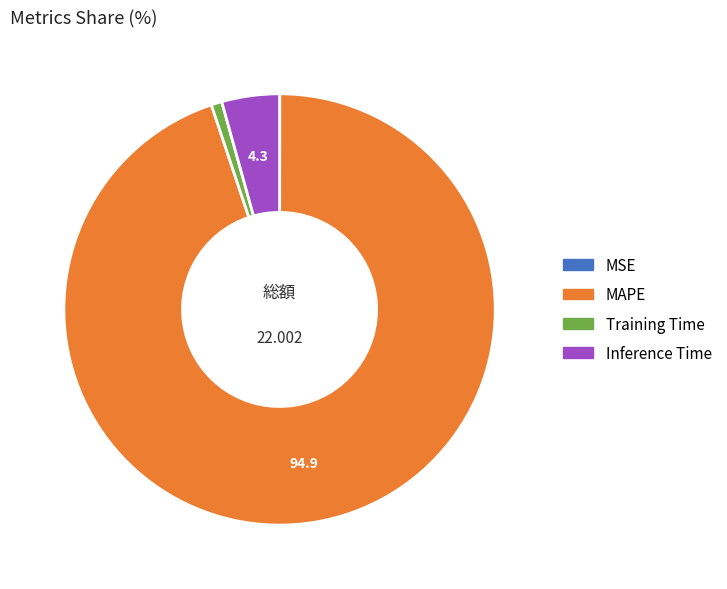

What is the largest slice in the pie chart?

MAPE